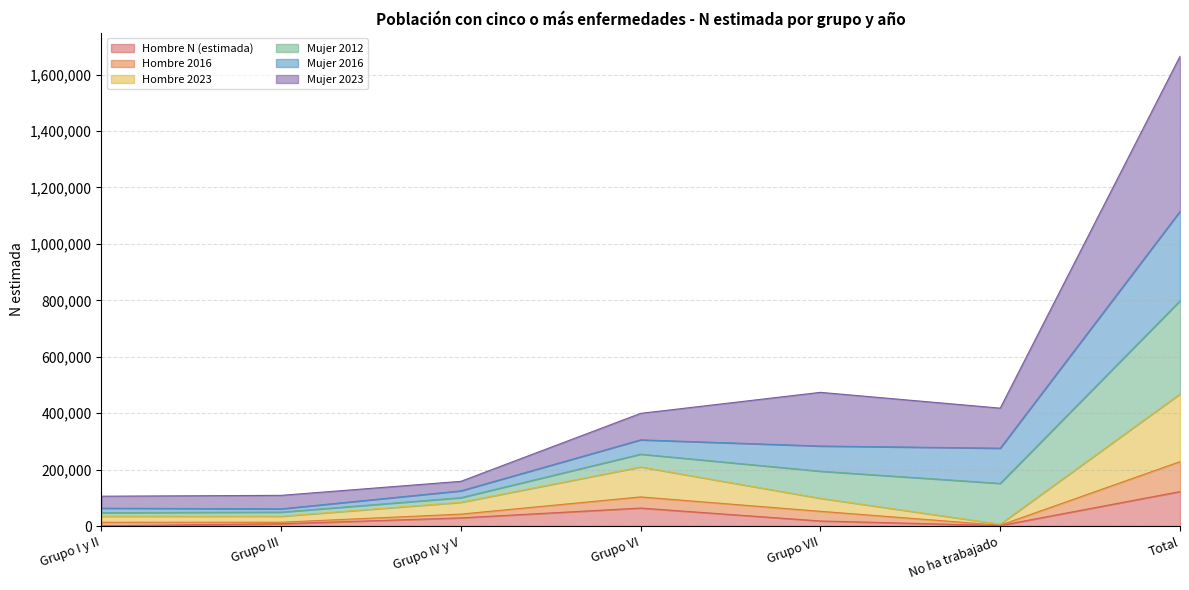

What is the difference between the second highest and second lowest values in the Hombre N (estimada) series?

61928